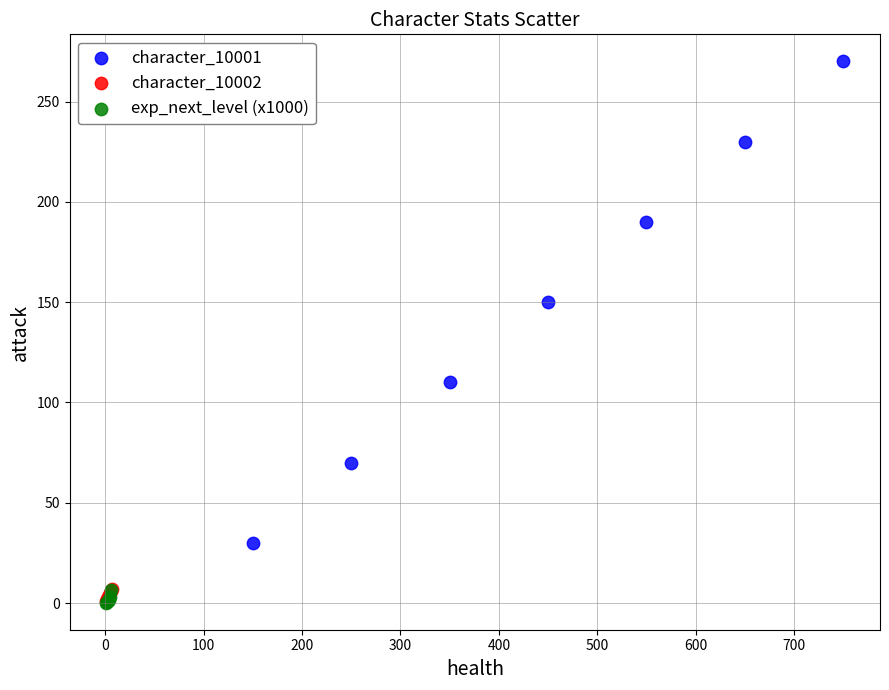

Which series contains the highest Y value?

character_10001